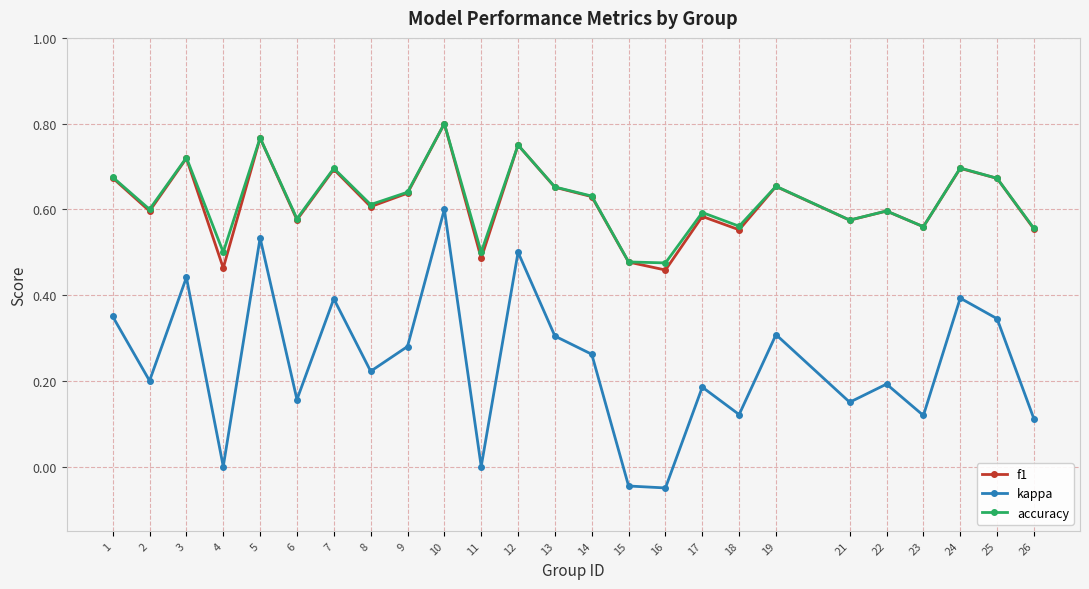

Which category has the highest value in the f1 series?

10